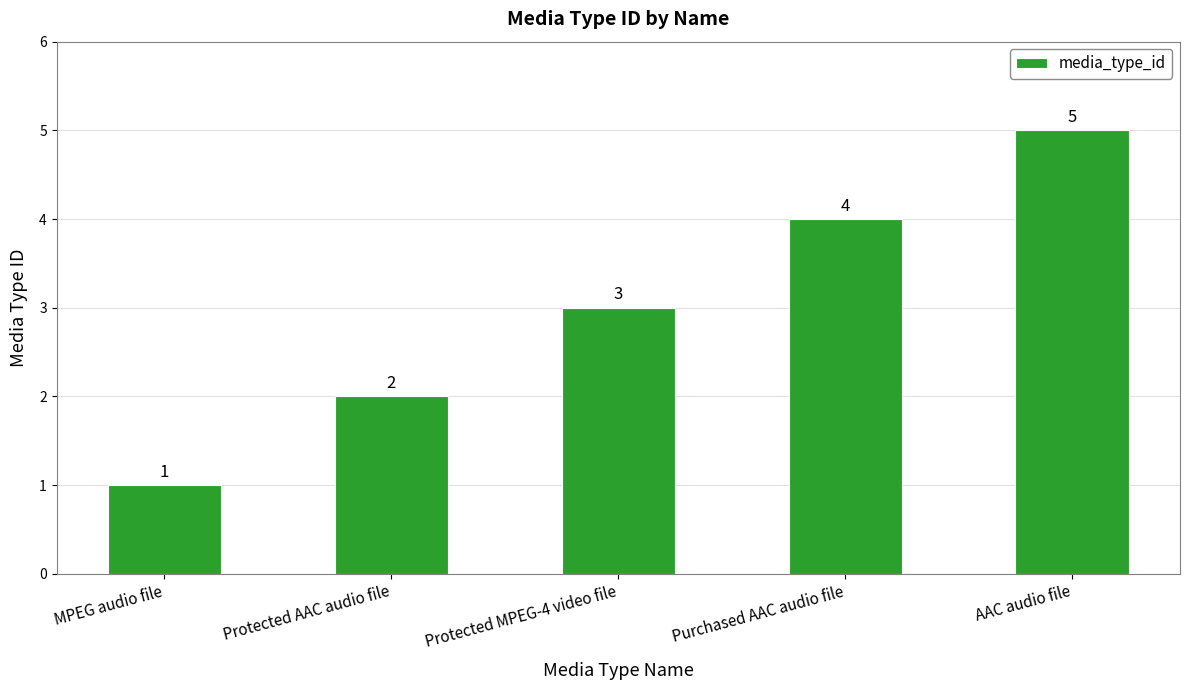

Reading left to right, list all the values displayed in this chart.

1	2	3	4	5